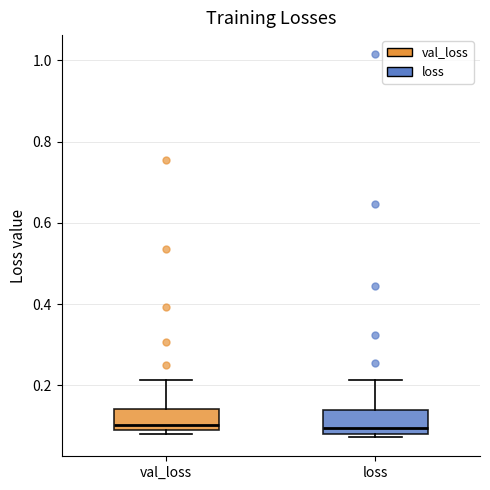

Reading left to right, read every box against the y-axis: the position of its median line, the range the box covers, and the ends of its whiskers. The values are not printed on the chart, so give them approximately, as read against the axis.

val_loss: median 0.10, box 0.08 to 0.14, whiskers 0.08 (just below the box's lower edge) to 0.22
loss: median 0.10, box 0.08 to 0.14, whiskers 0.08 (just below the box's lower edge) to 0.22